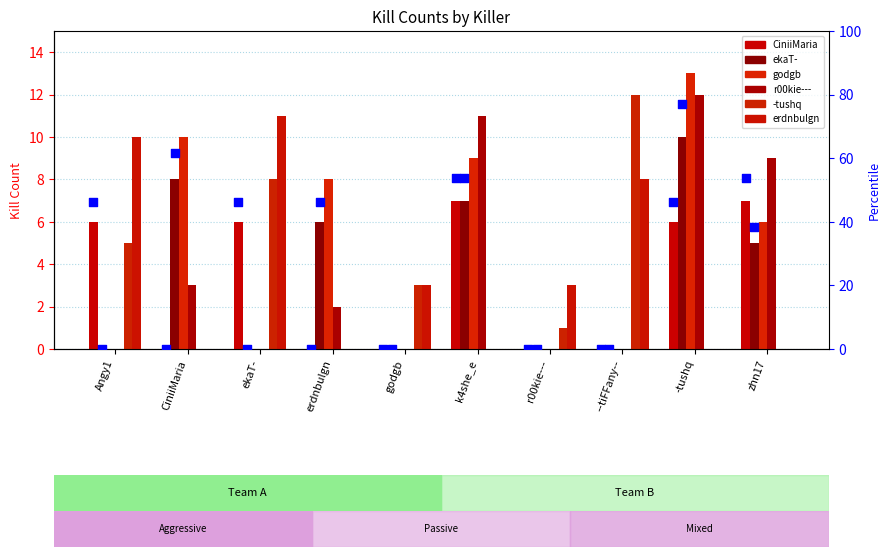

Which series contains the highest Y value?

godgb